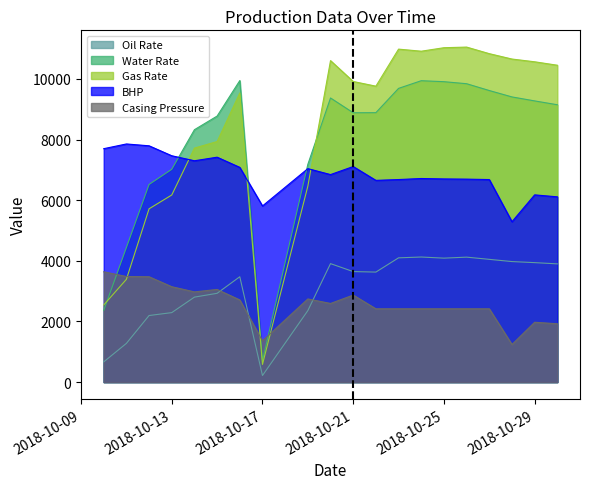

What is the difference between the Oil Rate values at 2018-10-24 and 2018-10-13?

1834.0